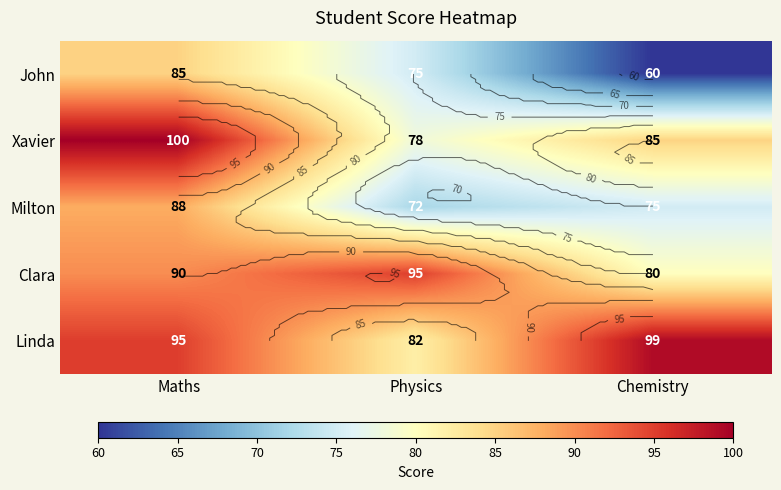

What is the difference between the highest and lowest values at Chemistry?

39